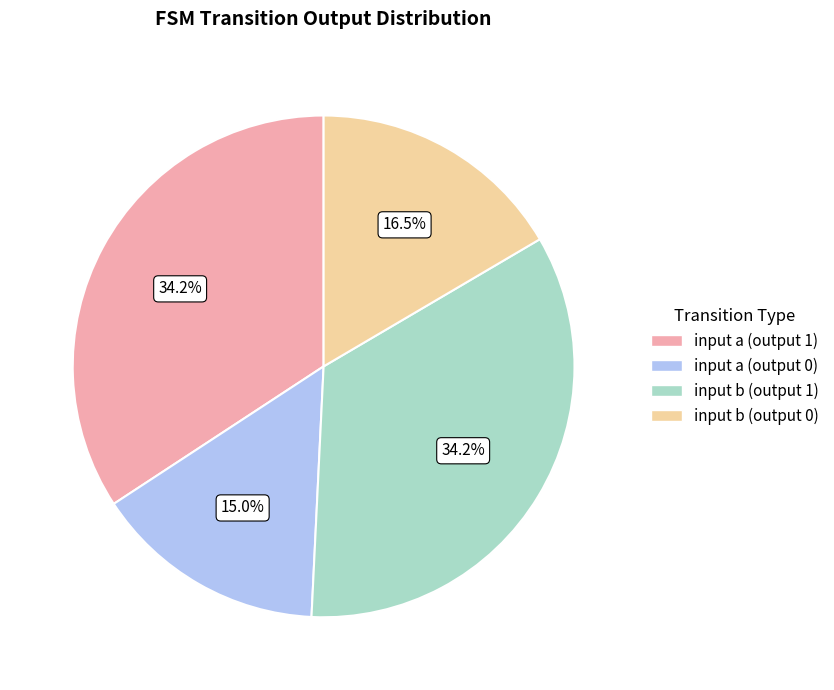

Count the number of slices in the pie.

4